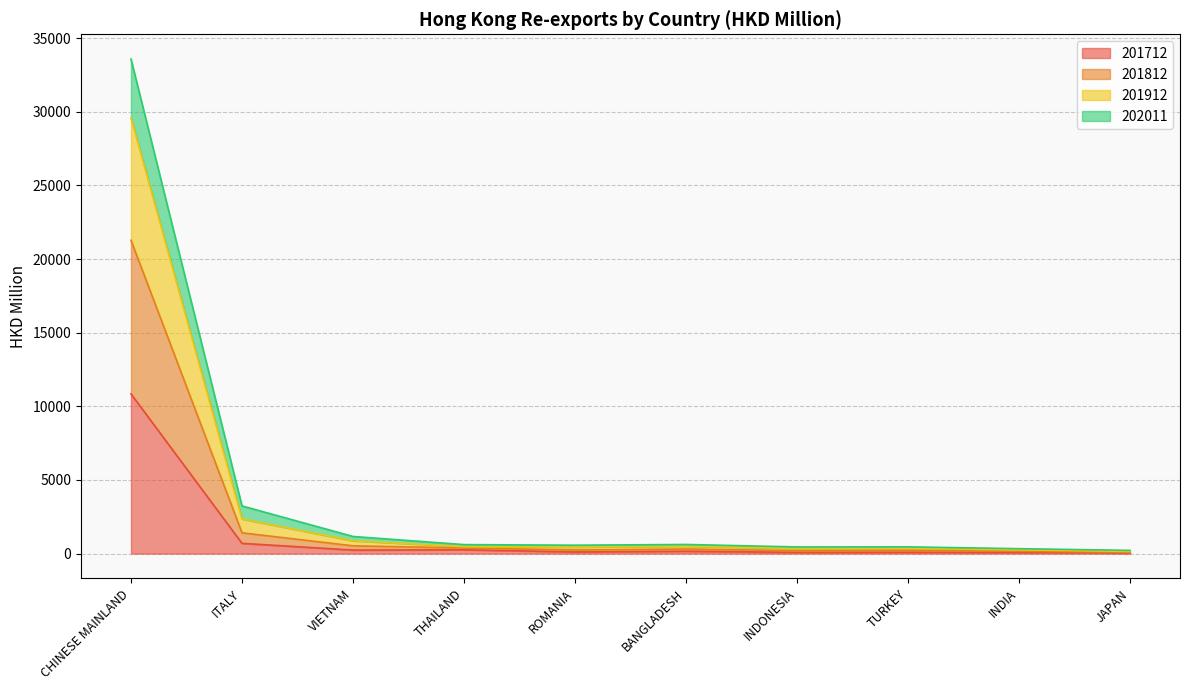

What are all the series names shown in the legend?

201712, 201812, 201912, 202011